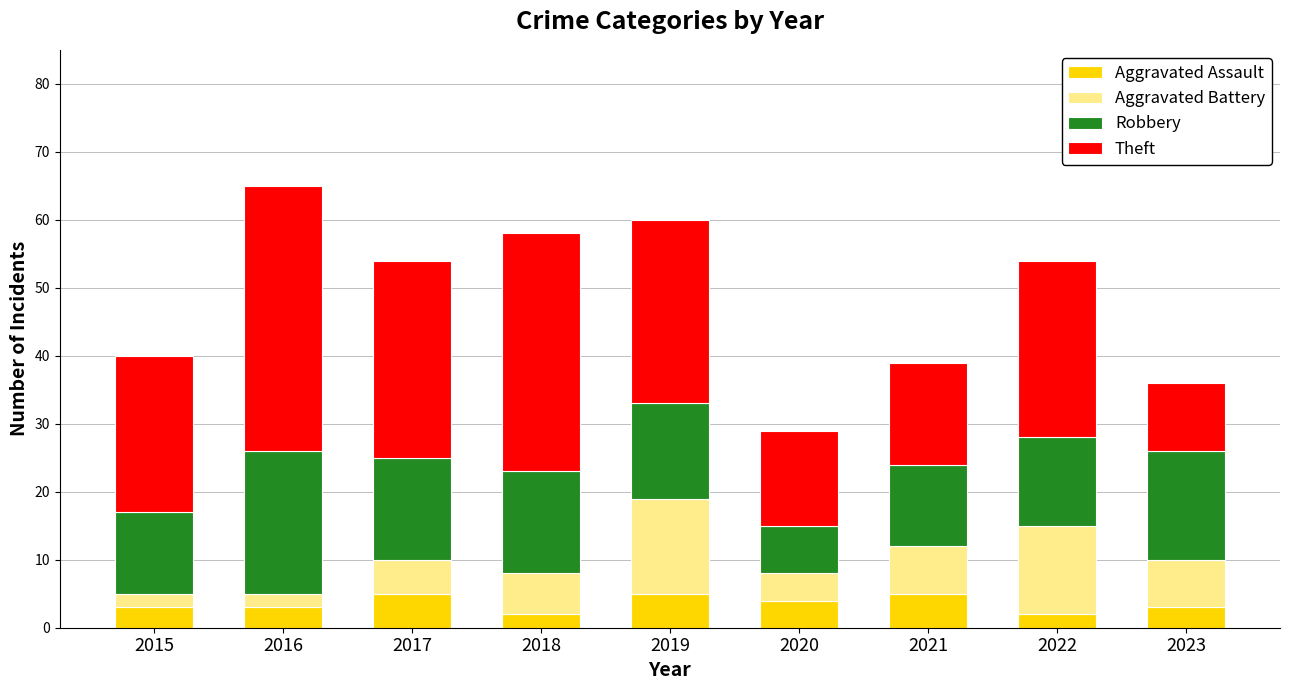

The value of Aggravated Assault at 2016 is 3. True or false?

True